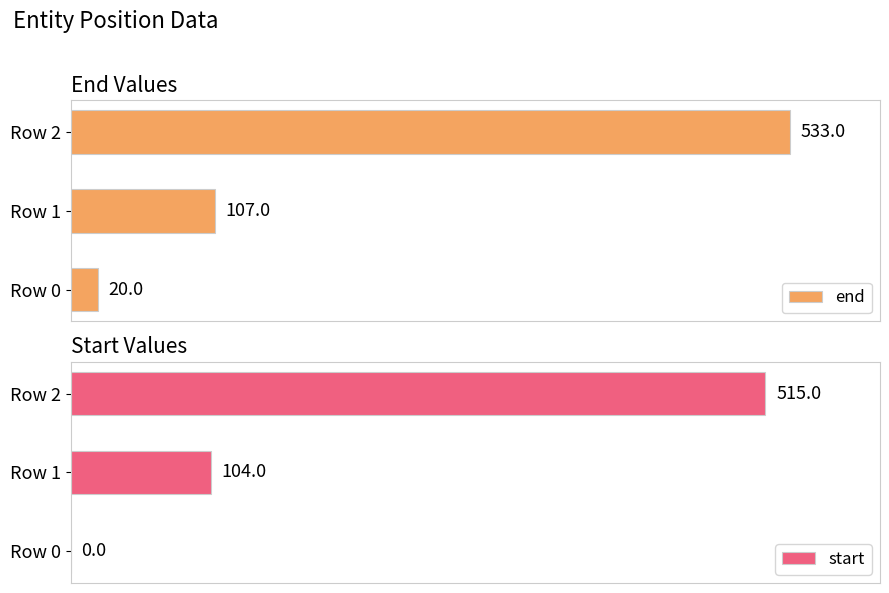

Rank the series by their maximum value, from highest to lowest.

end, start